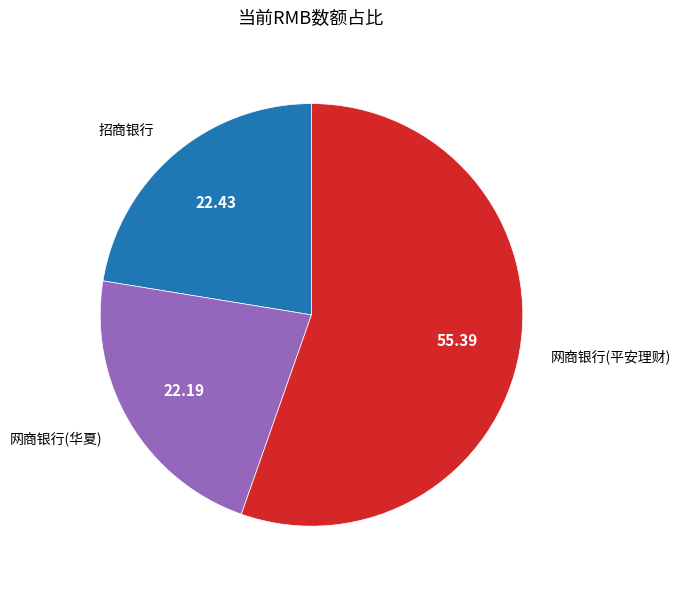

Does any single category account for the majority?

Yes